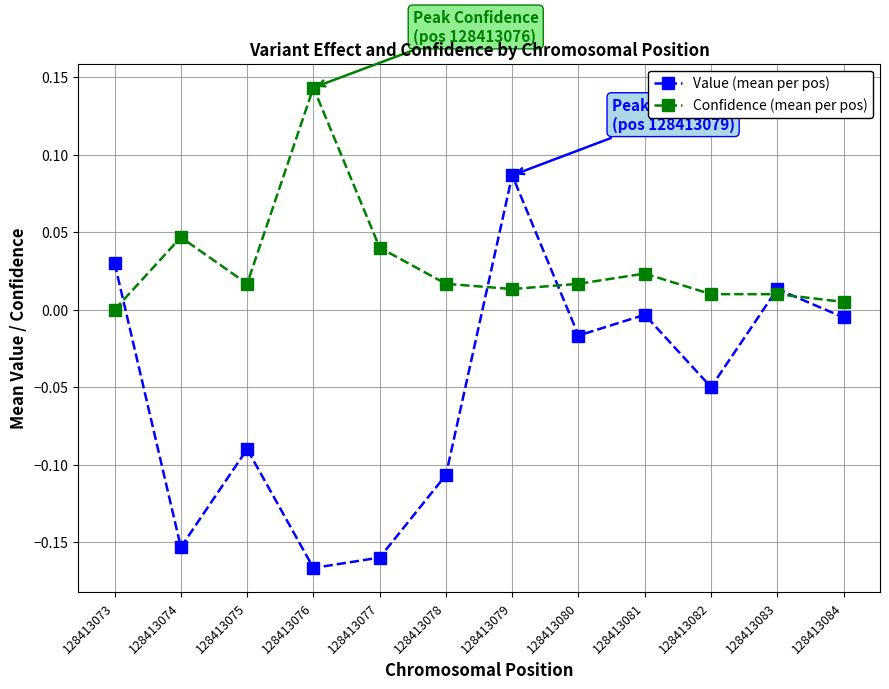

Is the value of Confidence (mean per pos) at 128413075 greater than the value of Value (mean per pos) at 128413075?

Yes